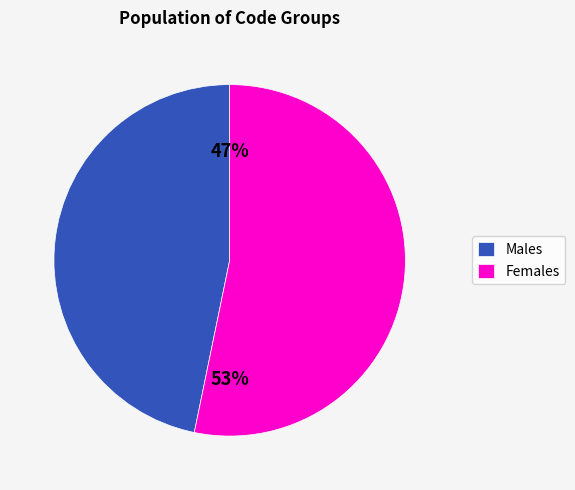

Is it true that Females is 67% of the pie?

False